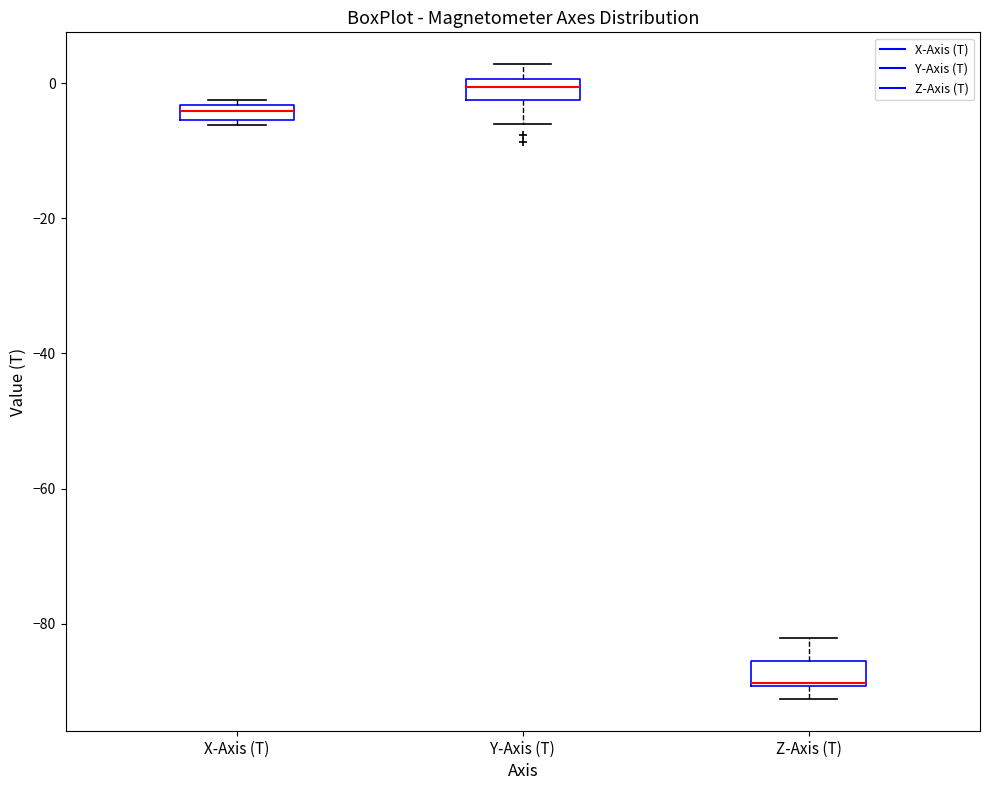

Which box's median line is the lowest?

Z-Axis (T)